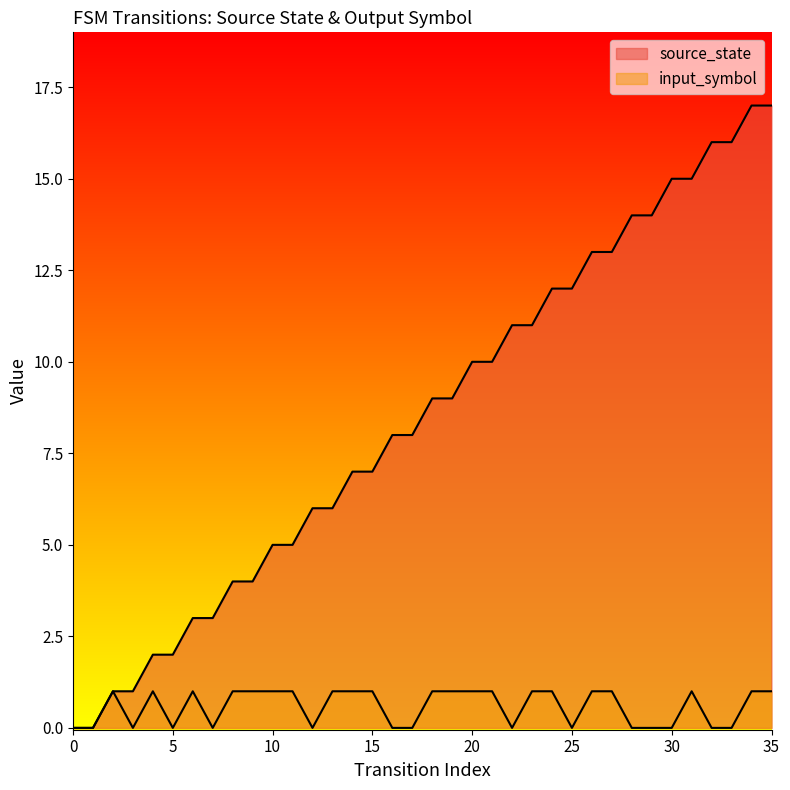

Which series has the largest total across all categories?

source_state